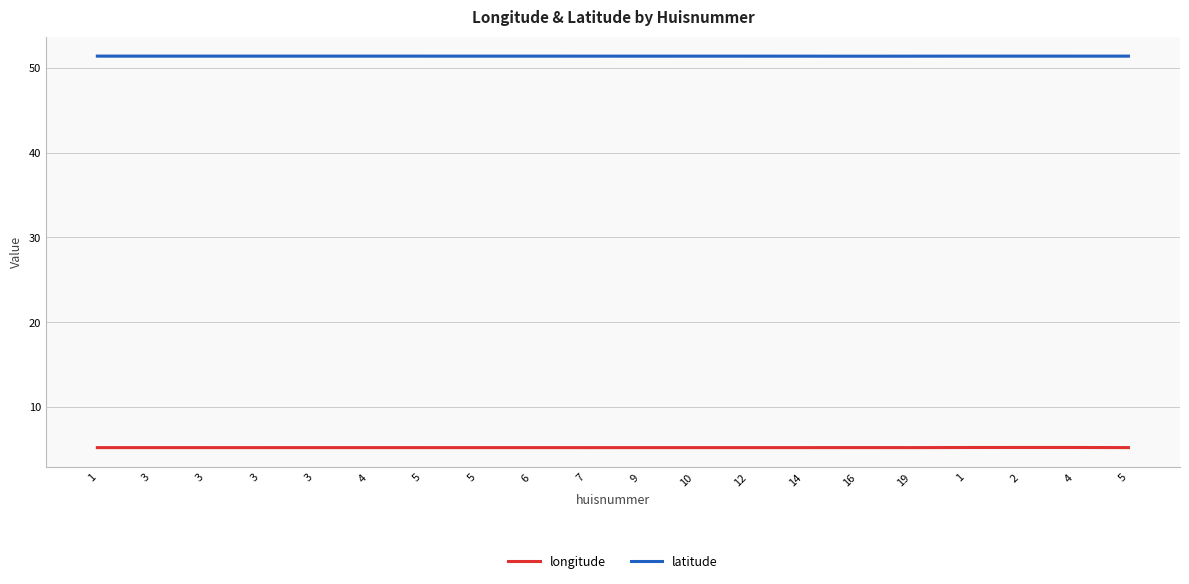

Reading left to right, extract all data points from this chart.

longitude: 5.2	5.2	5.2	5.2	5.2	5.2	5.2	5.2	5.2	5.2	5.2	5.2	5.2	5.2	5.2	5.2	5.2	5.2	5.2	5.2
latitude: 51.4	51.4	51.4	51.4	51.4	51.4	51.4	51.4	51.4	51.4	51.4	51.4	51.4	51.4	51.4	51.4	51.4	51.4	51.4	51.4